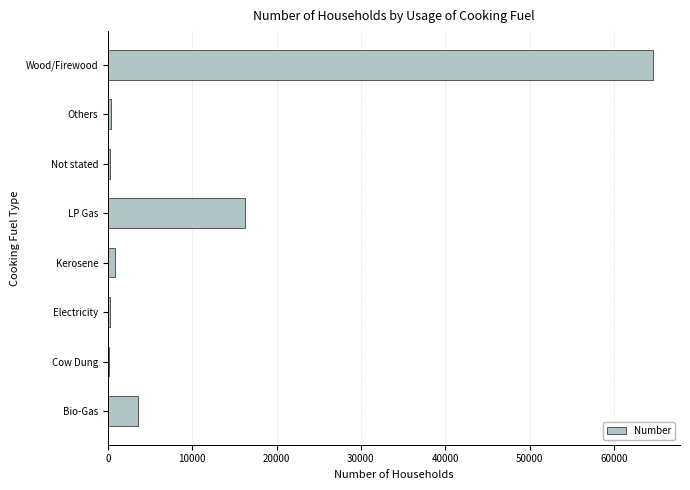

What is the sum of all values?

86045